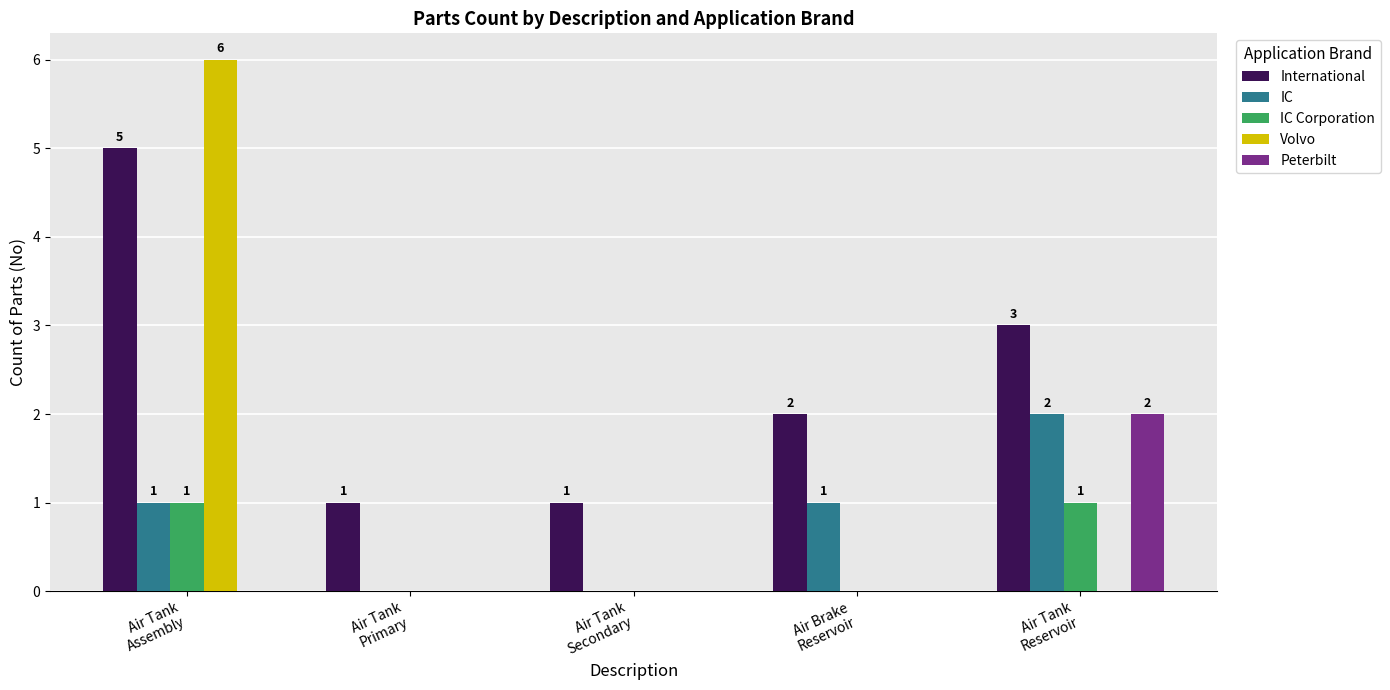

What is the sum of all International values?

12